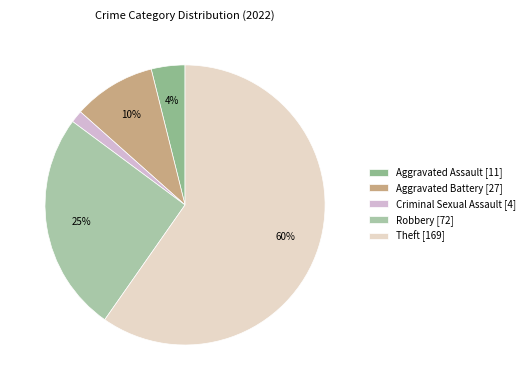

True or false: Criminal Sexual Assault accounts for 1% of the total.

True